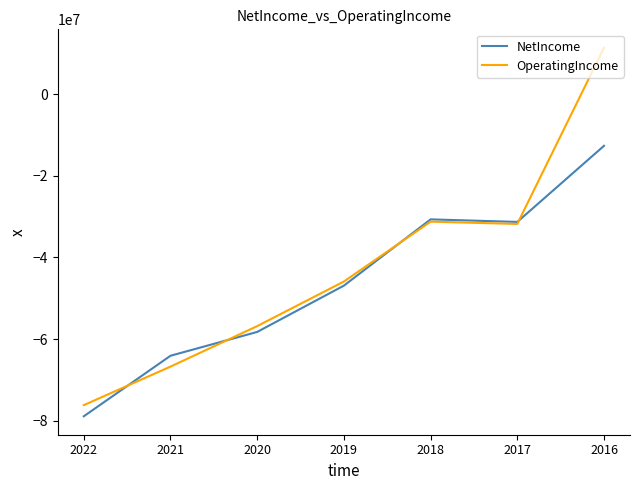

The NetIncome series shows -23144266 at 2022. True or false?

False